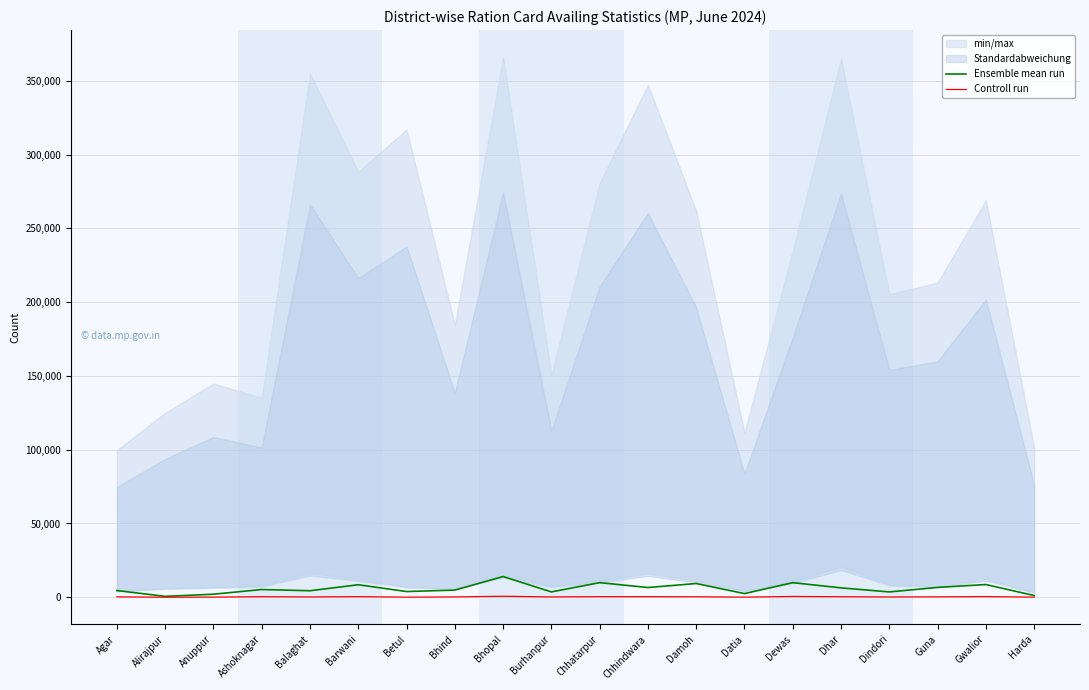

Which series has the largest total across all categories?

Ensemble mean run